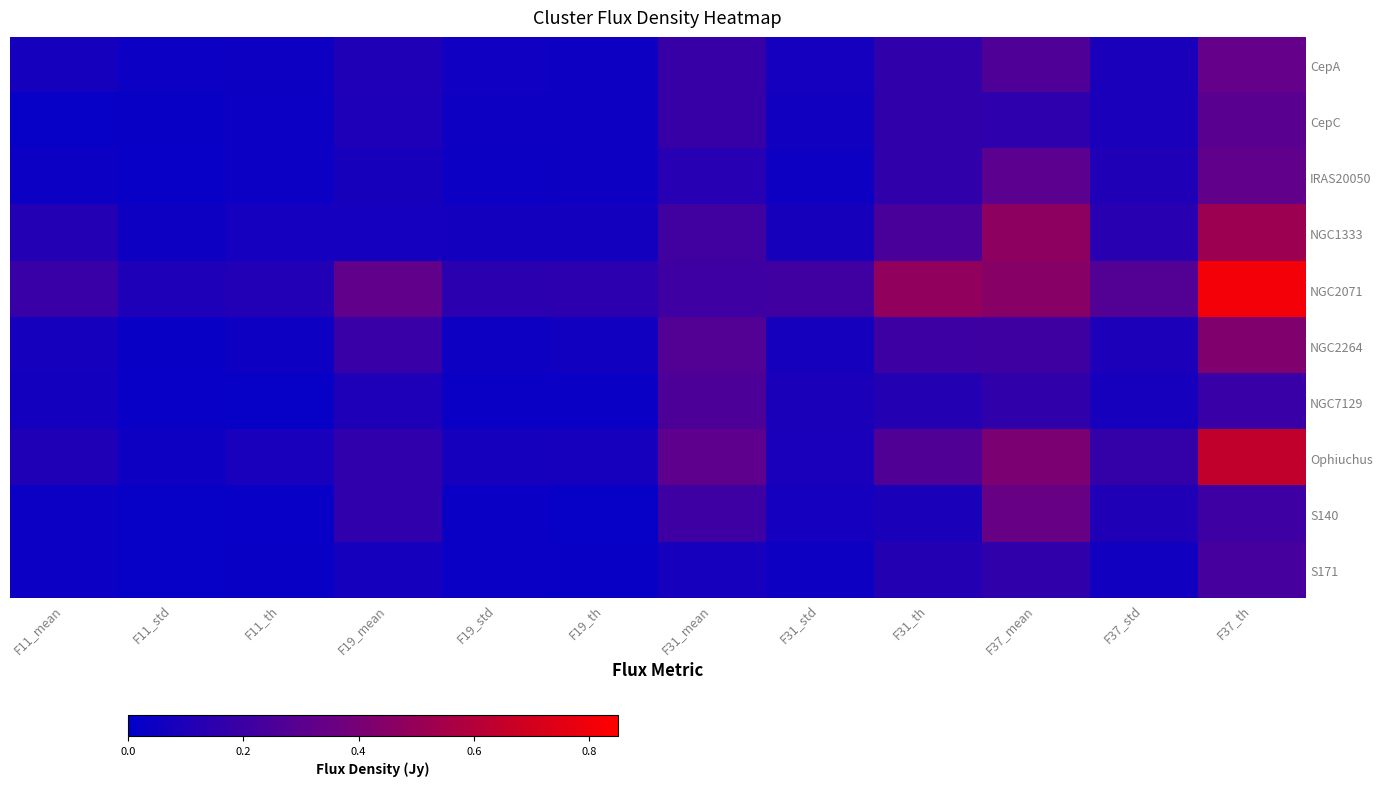

Count the number of categories in the chart.

12